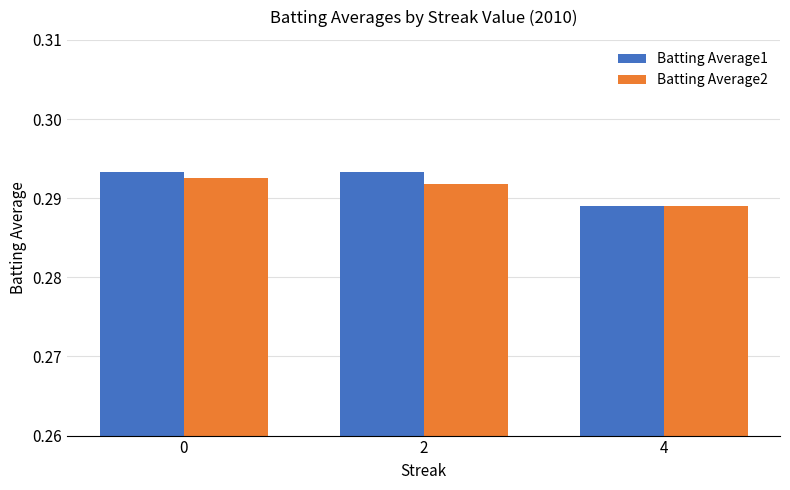

What is the sum of the Batting Average1 values at 0 and 2?

0.6